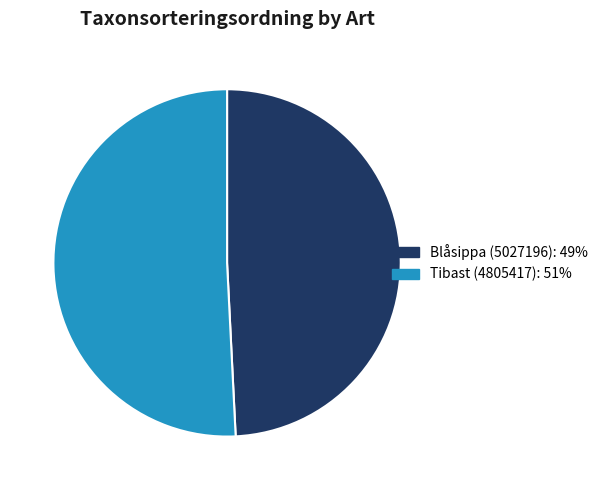

Which slice represents more than half of the pie?

Tibast (4805417)